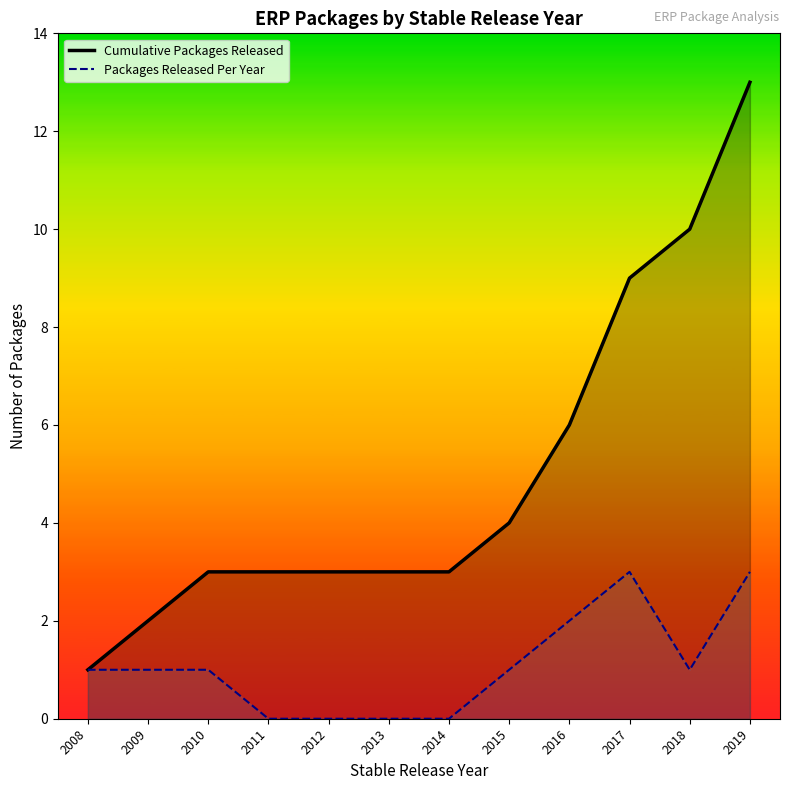

What value does the Packages Released Per Year series have at 2015?

1